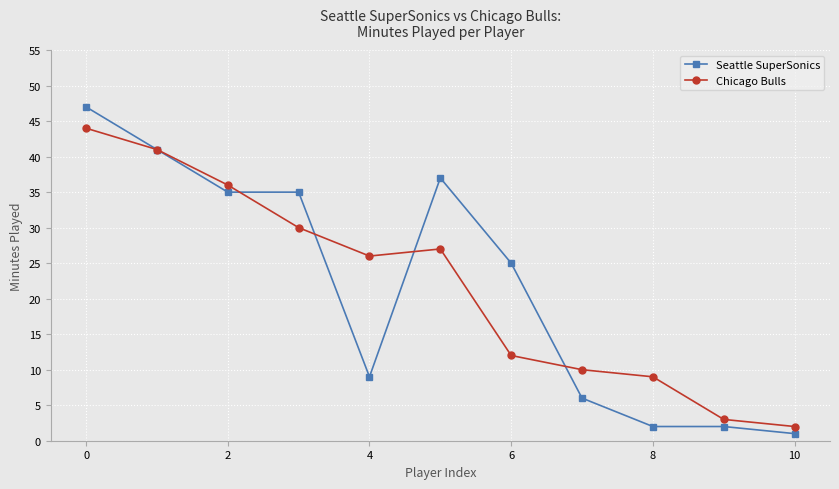

Reading left to right, extract all data points from this chart.

Seattle SuperSonics: 47	41	35	35	9	37	25	6	2	2	1
Chicago Bulls: 44	41	36	30	26	27	12	10	9	3	2